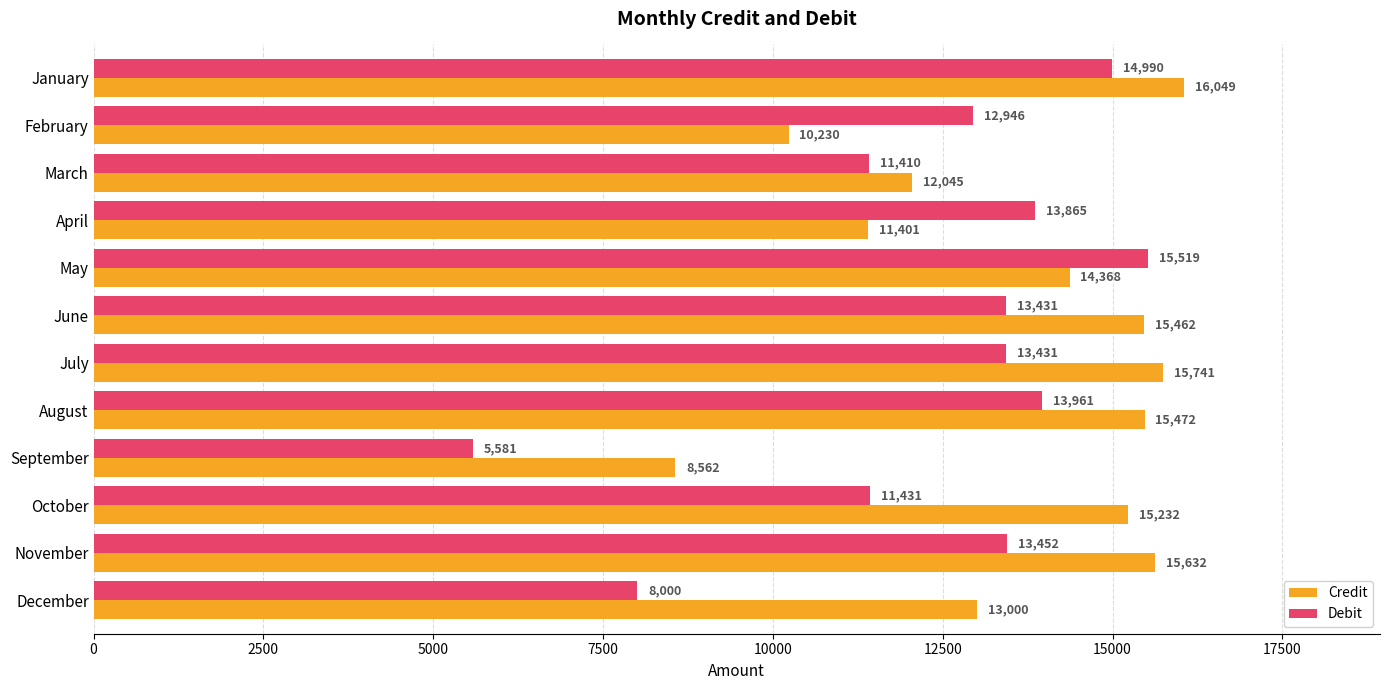

Is it true that Credit equals 8562 at September?

True